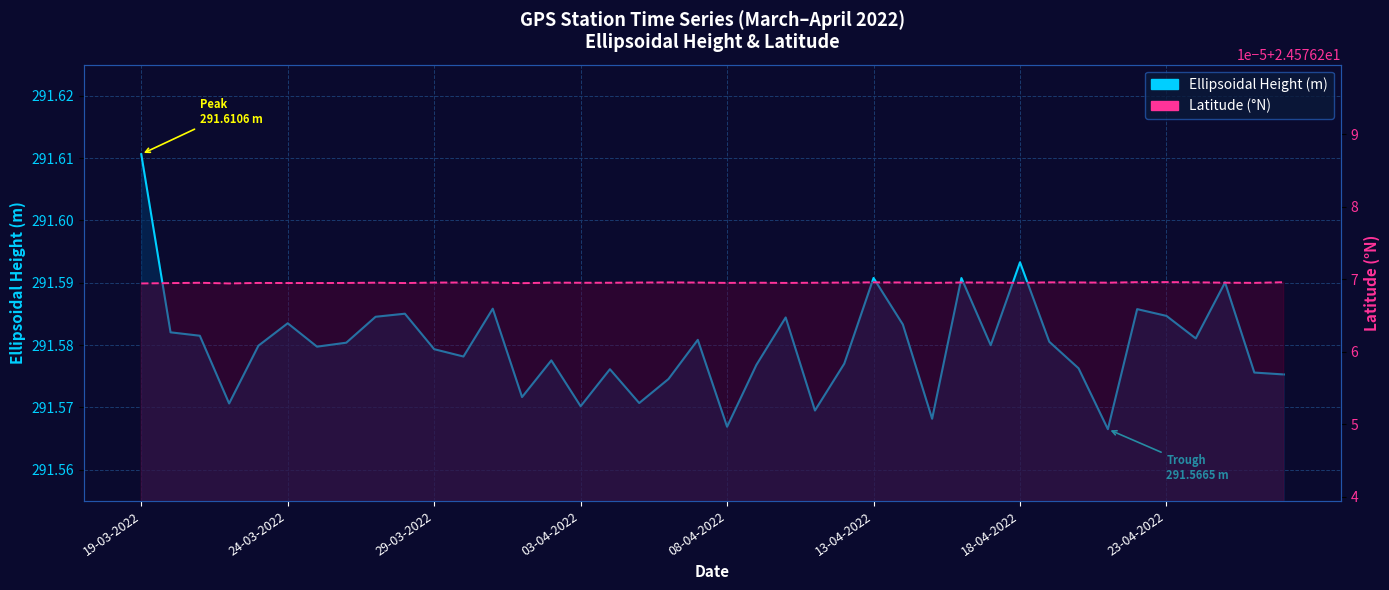

Does the chart display data point markers on the line(s)?

No